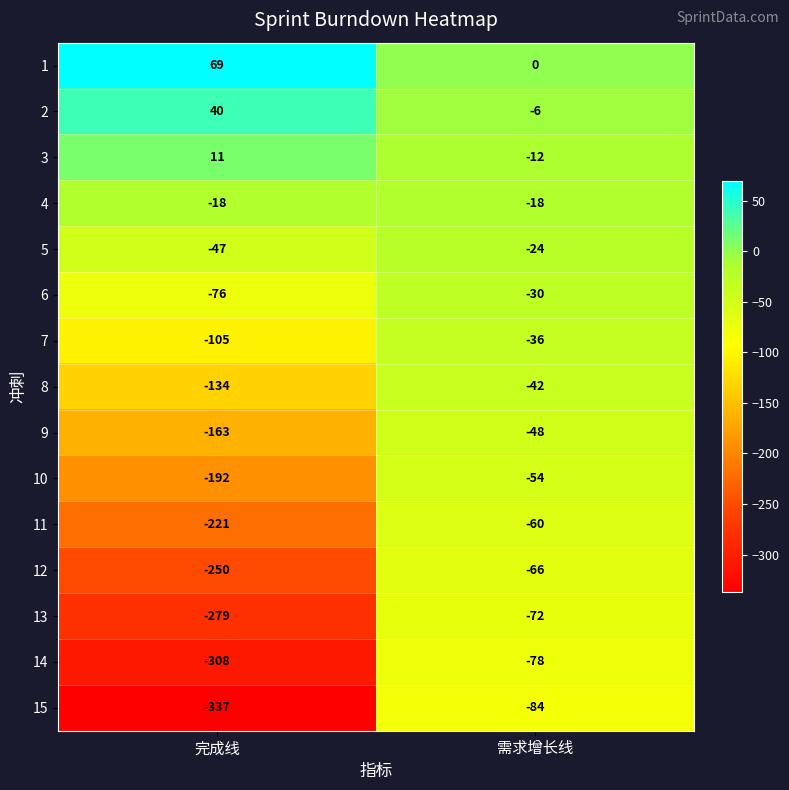

What is the highest value of the 2 series?

40